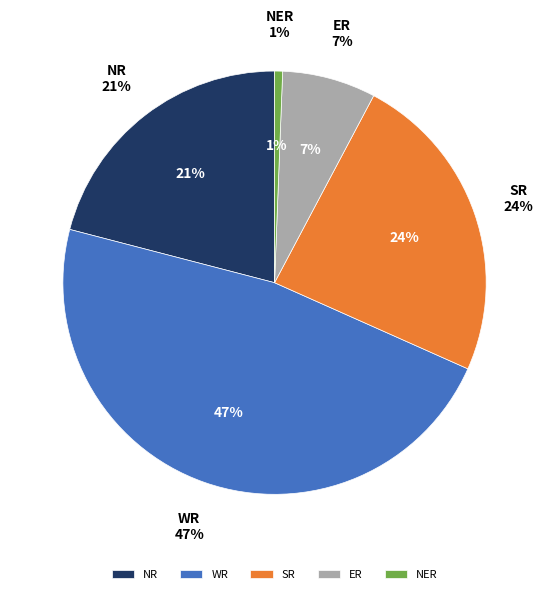

To the nearest percent, what portion does SR represent?

24%